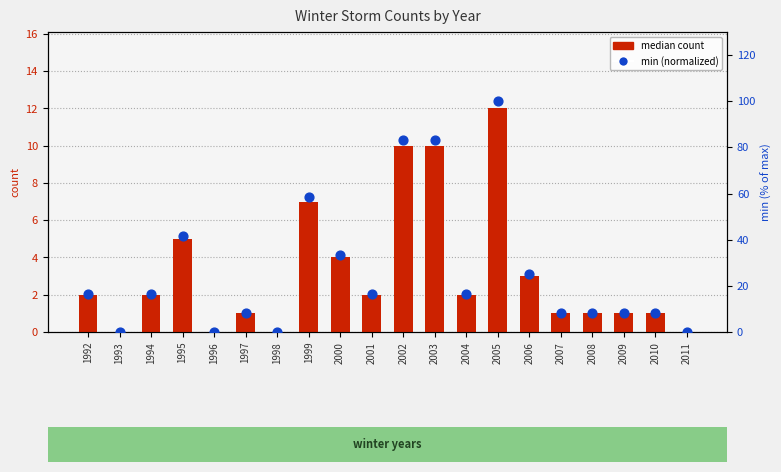

Which series has the largest Y range (max minus min)?

min (normalized 0-100)